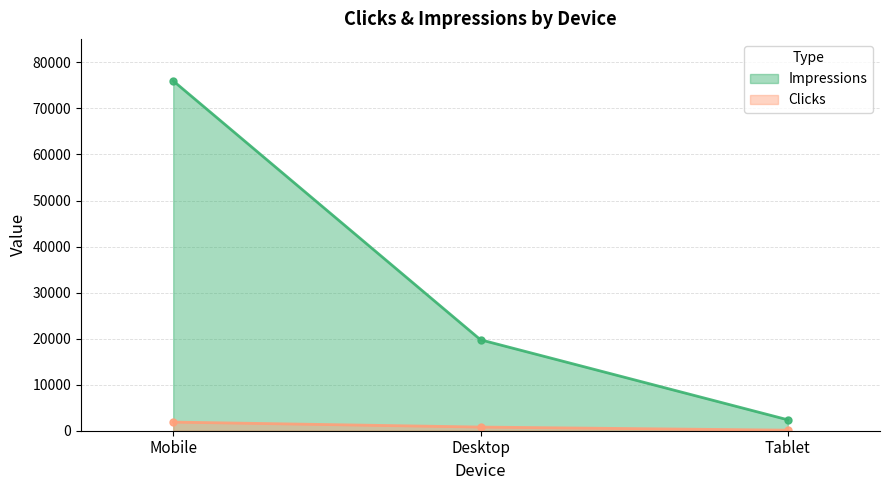

At which label is Impressions closest to 39179?

Desktop